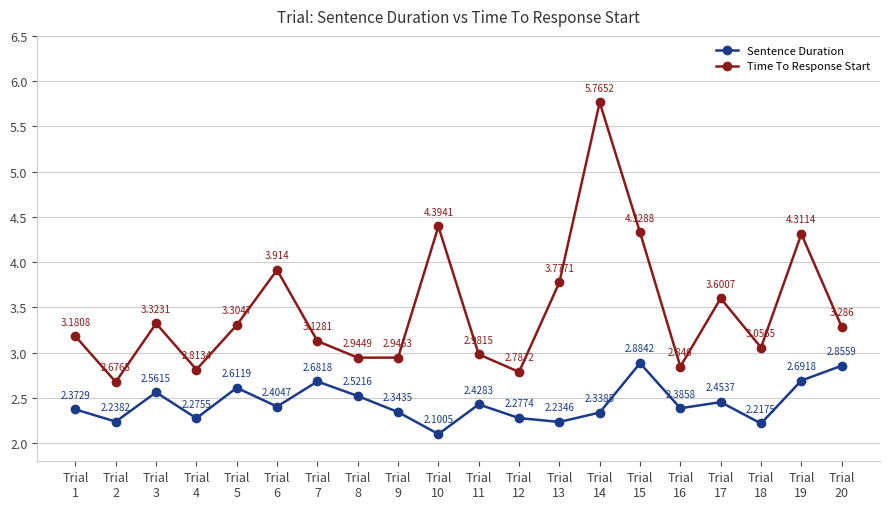

True or false: Time To Response Start and Sentence Duration intersect in this chart.

False